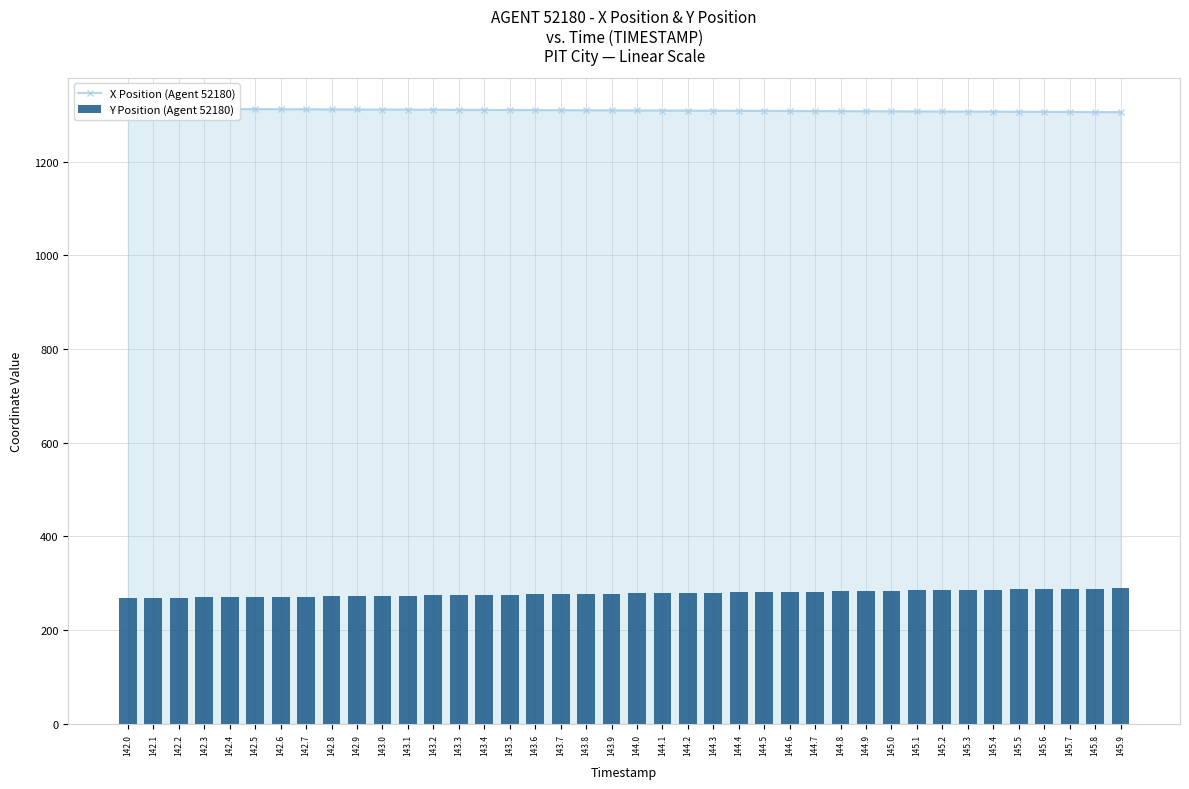

What are all the series names shown in the legend?

X Position (Agent 52180), Y Position (Agent 52180)